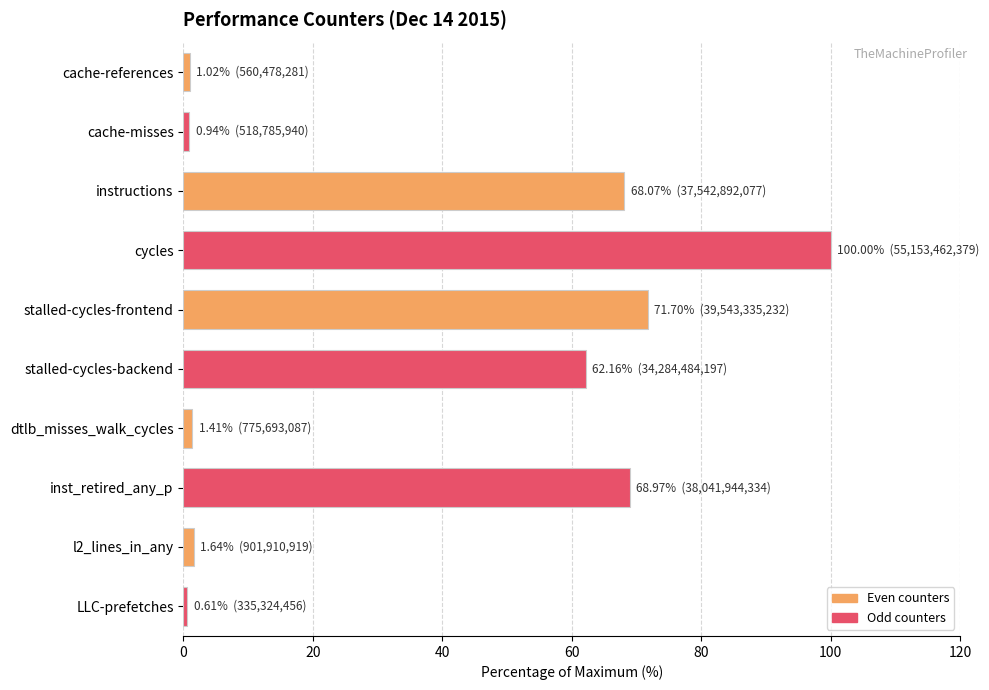

True or false: the data shows 68.1 at instructions.

True